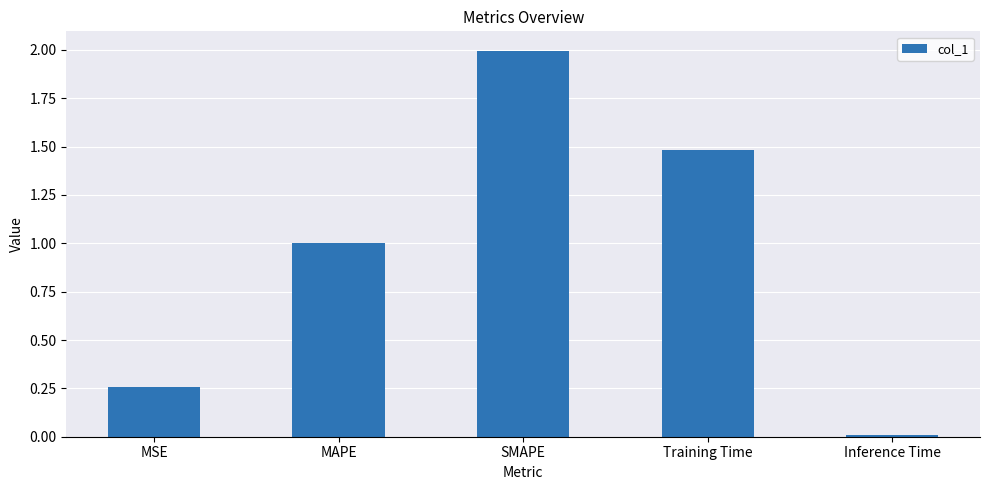

List the labels in order of value, smallest first.

Inference Time, MSE, MAPE, Training Time, SMAPE